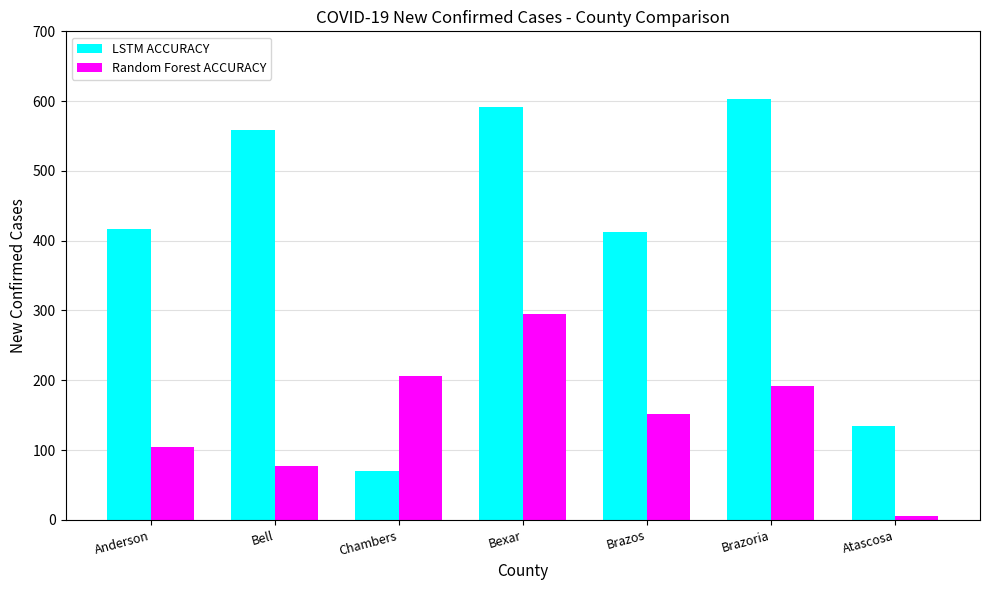

Reading right to left, extract all data points from this chart.

LSTM ACCURACY: 134	603	413	592	70	559	417
Random Forest ACCURACY: 5	192	152	295	206	77	105